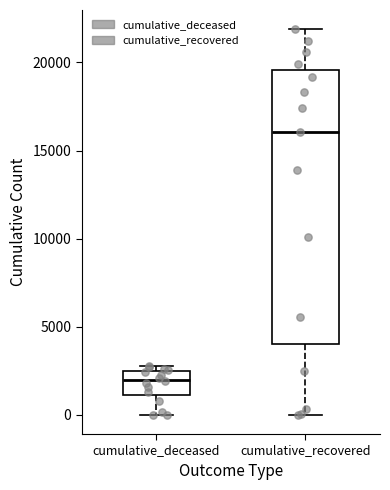

Which box is the tallest, from its lower edge to its upper edge?

cumulative_recovered